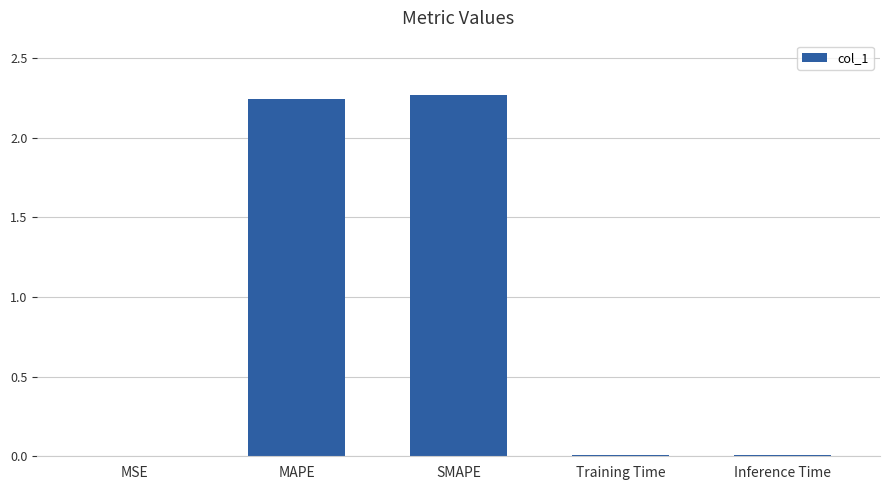

Between Inference Time and SMAPE, which is larger?

SMAPE